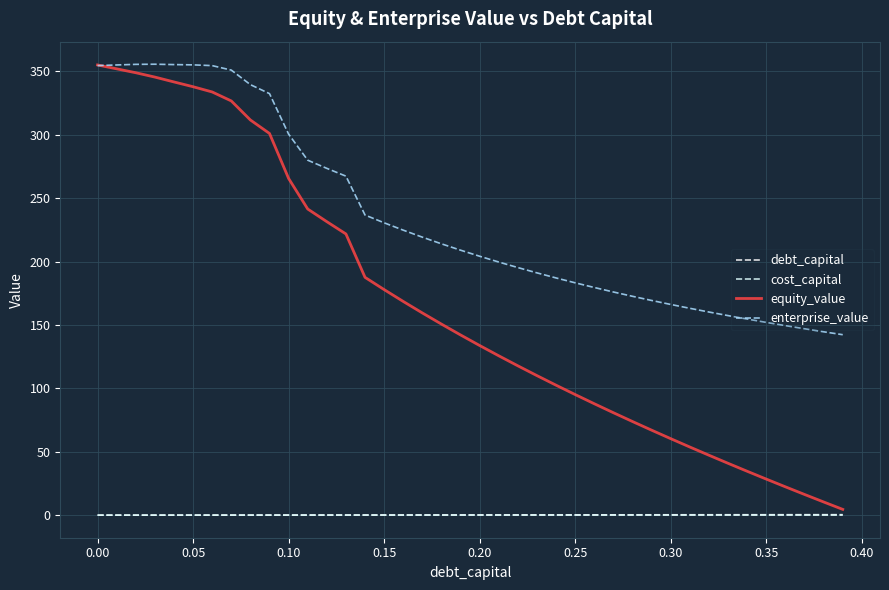

How many lines are shown in the chart?

4